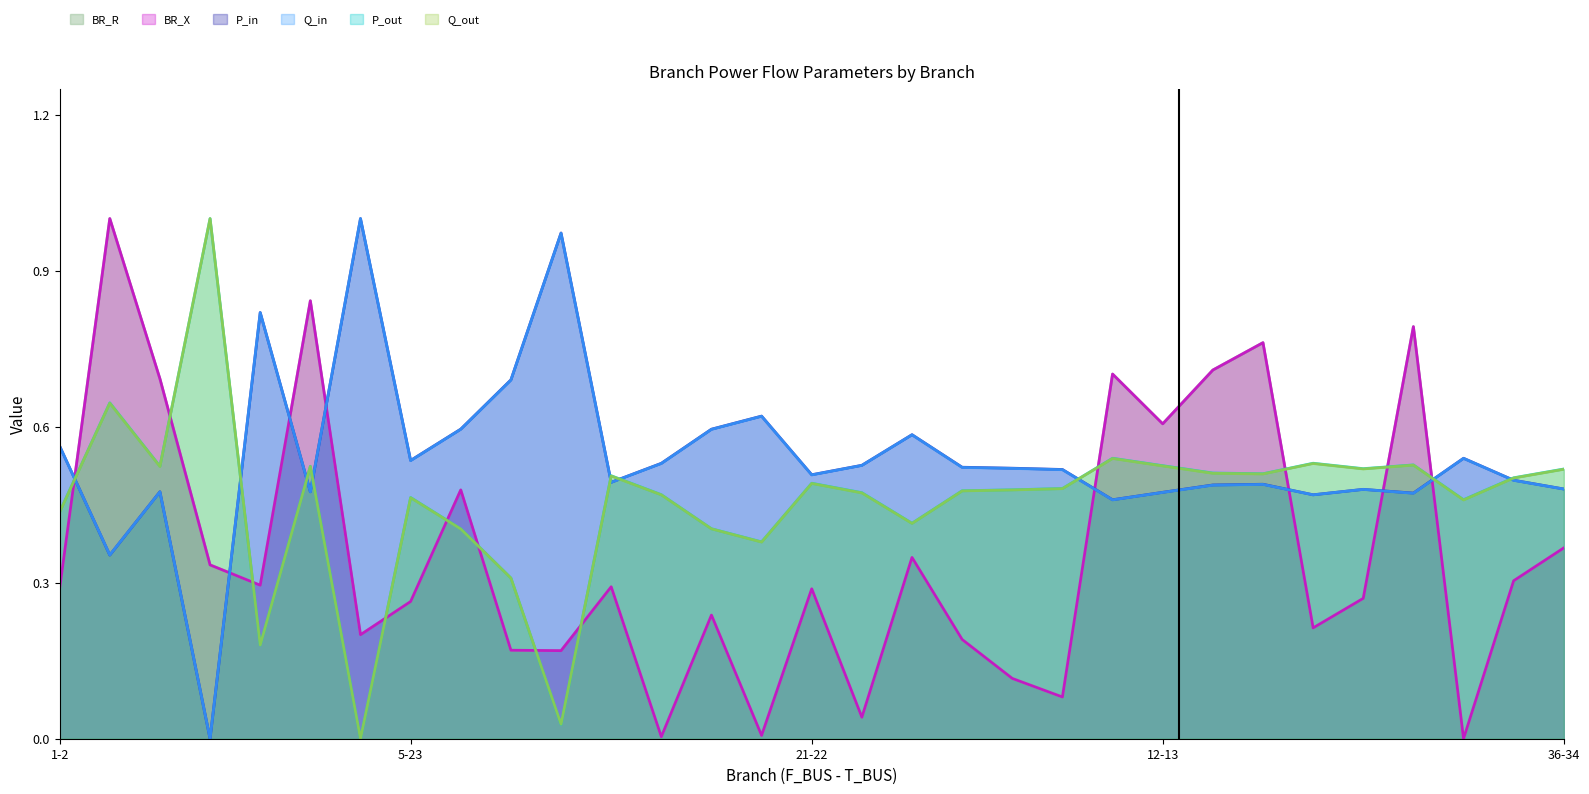

What is the label of the 11th point from the right?

16-15